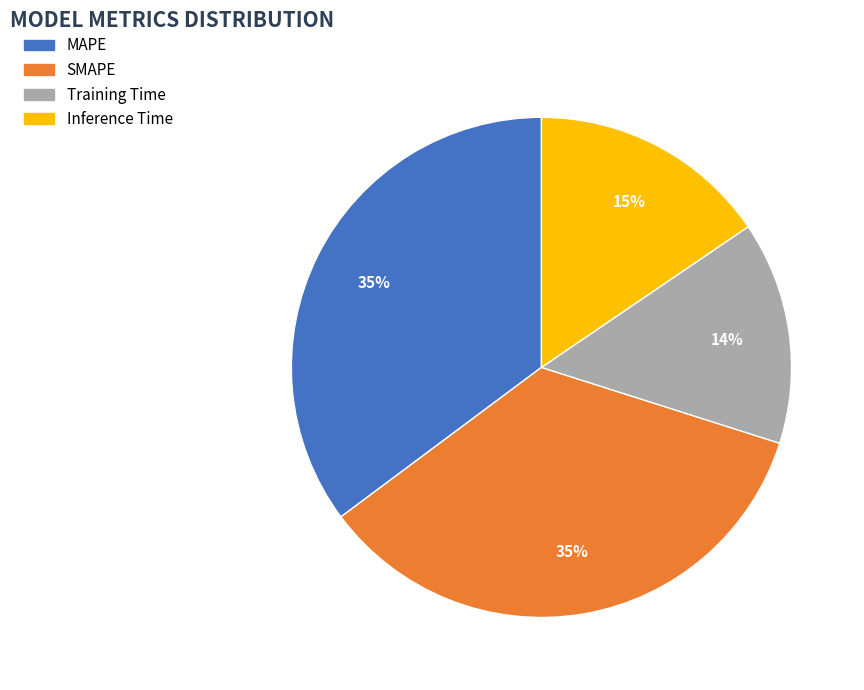

To the nearest percent, what is the average slice percentage?

25%